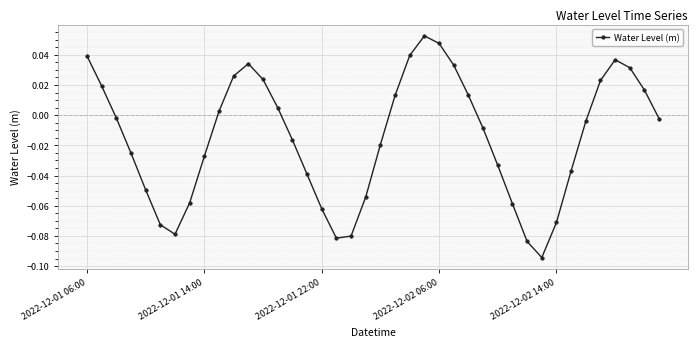

Does the chart display data point markers on the line(s)?

Yes